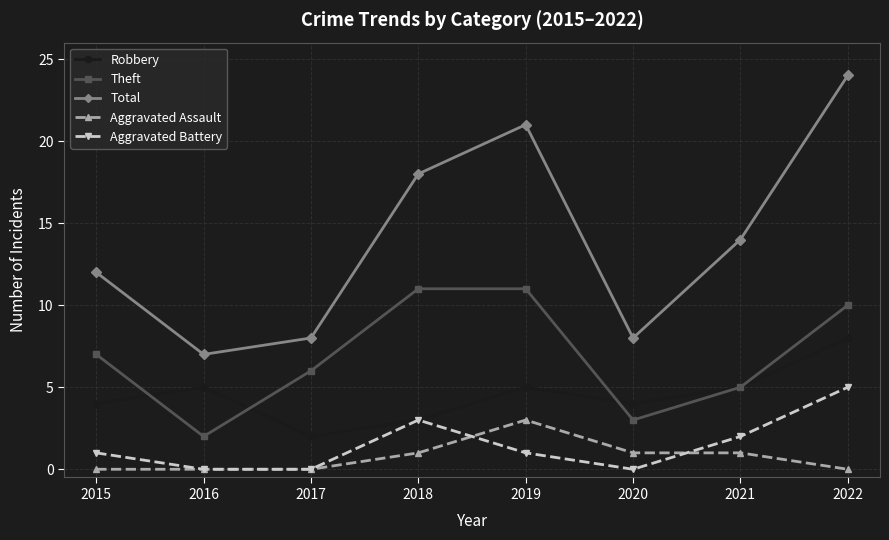

What is the difference between the highest and lowest values at 2016?

7